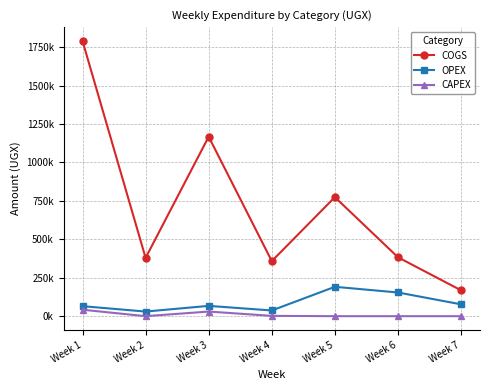

Does the chart display data point markers on the line(s)?

Yes